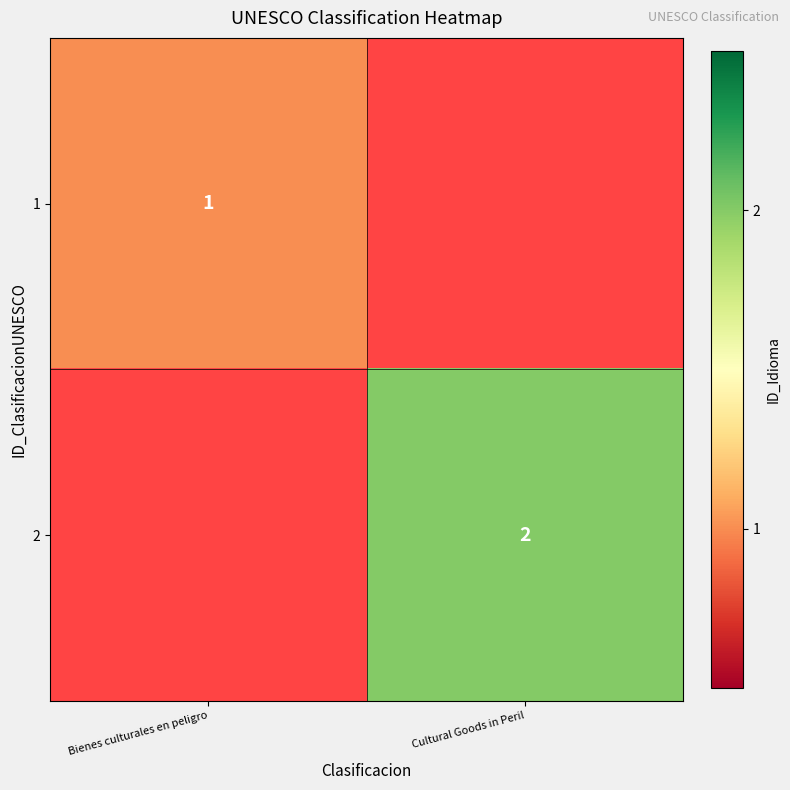

True or false: 1 has a value of 1.5 at Bienes culturales en peligro.

False